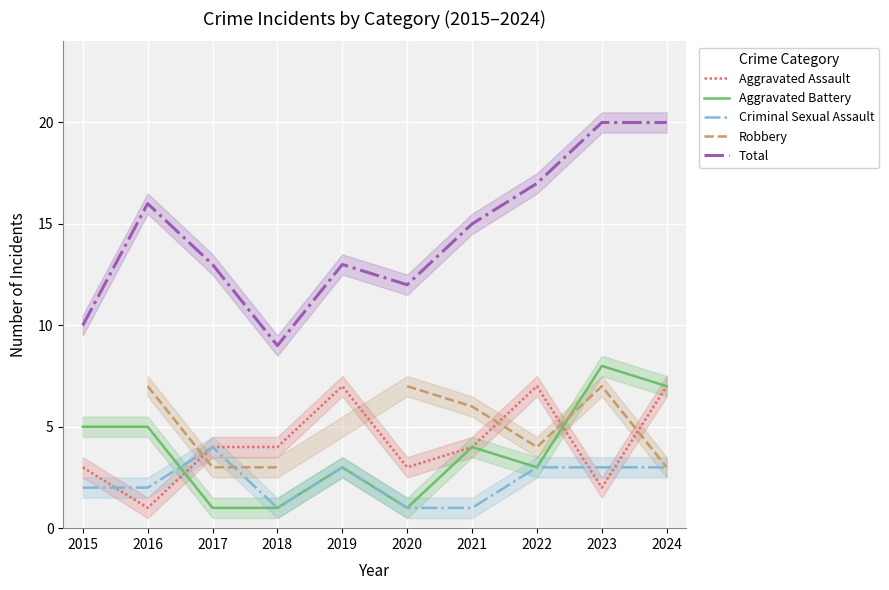

True or false: Robbery and Total intersect in this chart.

False